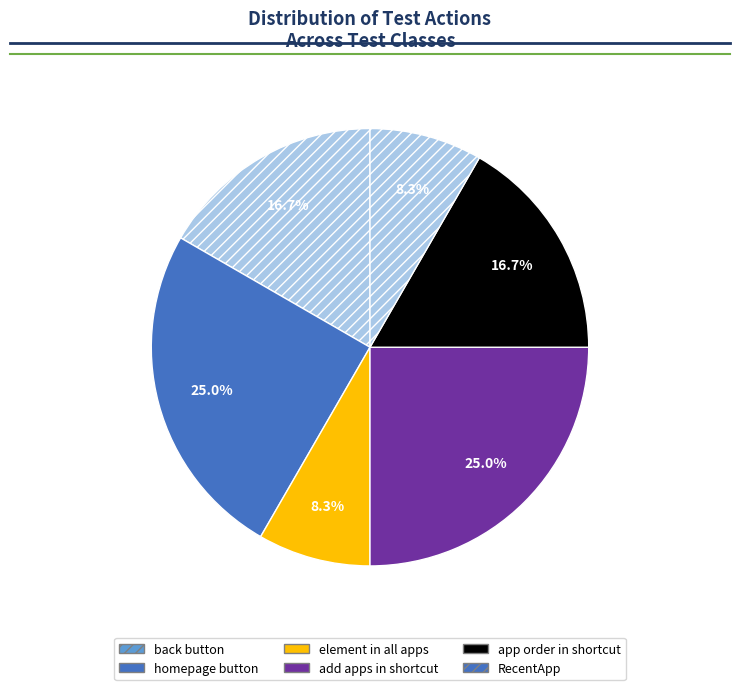

Count the number of slices in the pie.

6